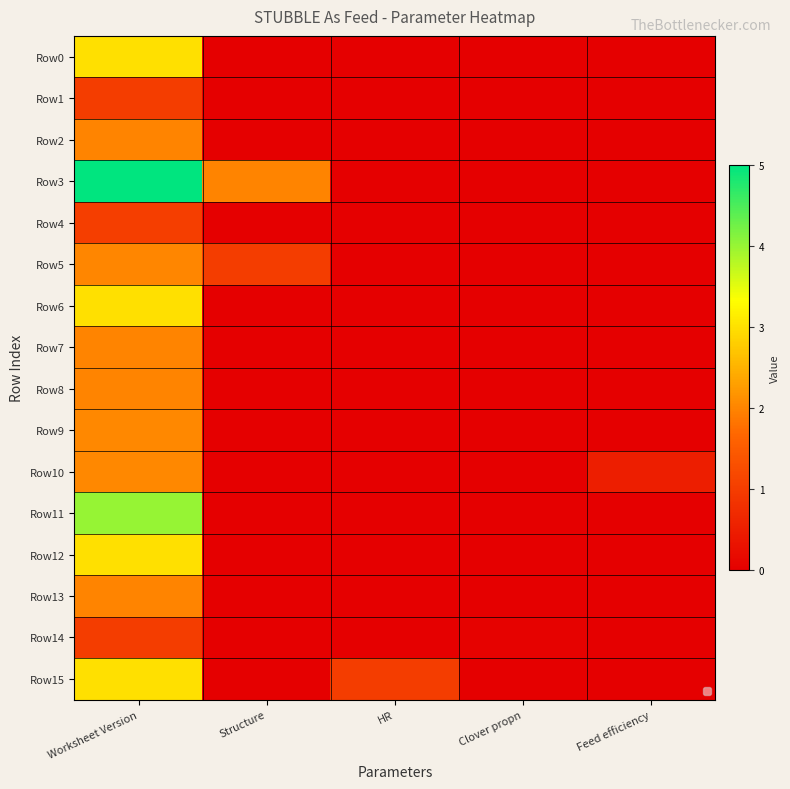

What is the maximum value shown in the chart?

5.0